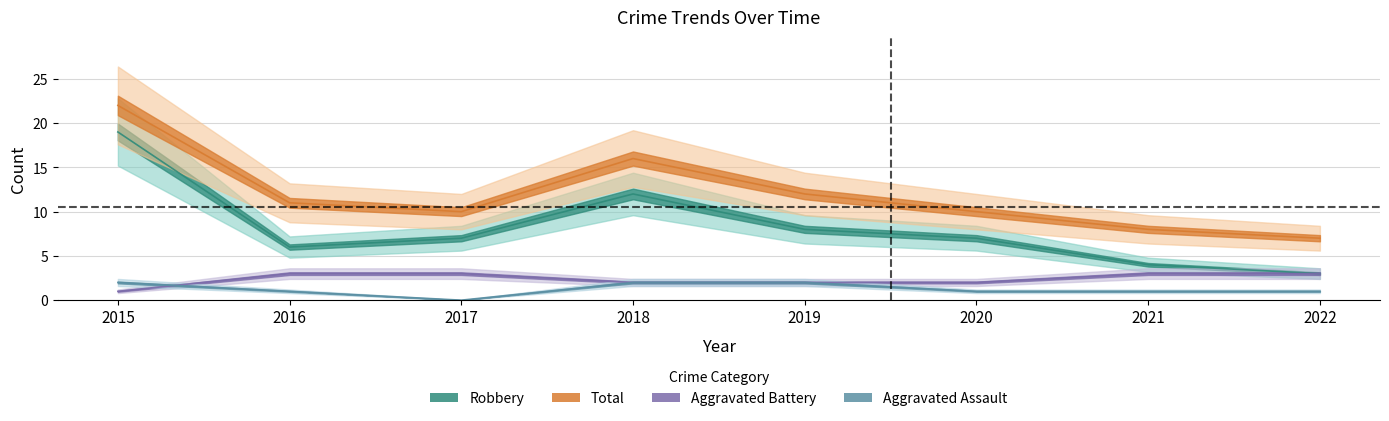

At which label does Aggravated Battery reach its peak?

2016